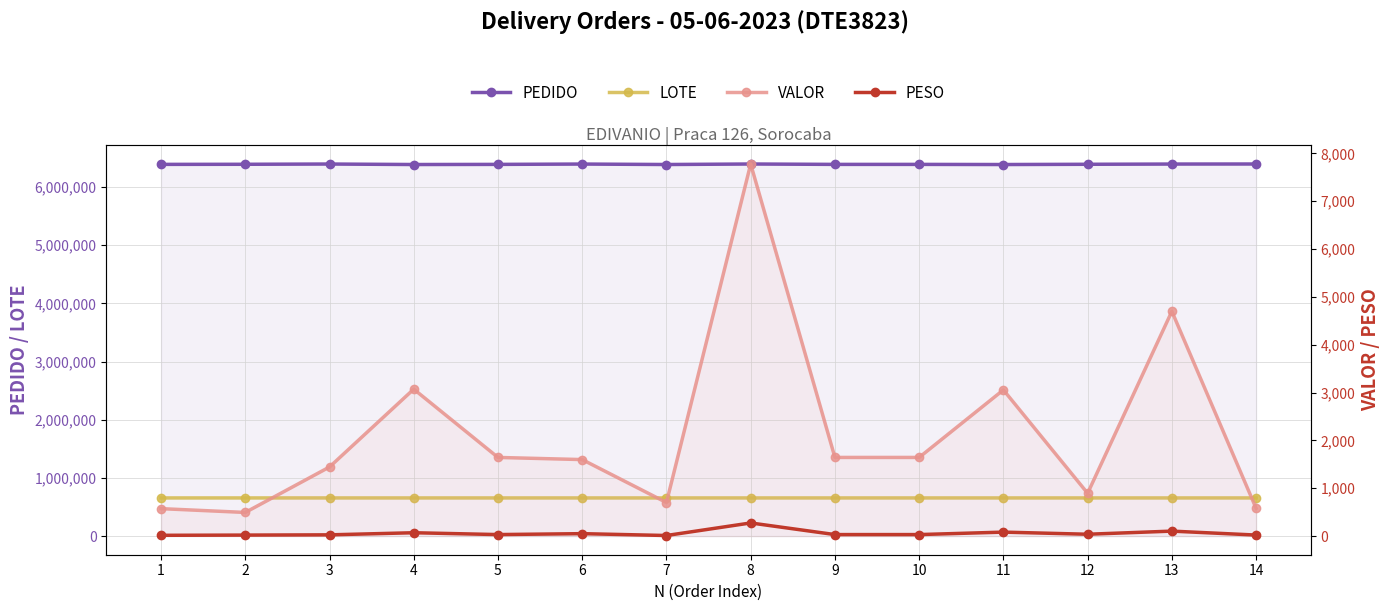

Reading left to right, list all the values displayed in this chart.

PEDIDO: 1=6390073.0	2=6391714.0	3=6396047.0	4=6387603.0	5=6389902.0	6=6395682.0	7=6387711.0	8=6396533.0	9=6389906.0	10=6389904.0	11=6387449.0	12=6391678.0	13=6395673.0	14=6396513.0
LOTE: 1=656220.0	2=656222.0	3=656216.0	4=656216.0	5=656216.0	6=656216.0	7=656216.0	8=656216.0	9=656216.0	10=656216.0	11=656216.0	12=656216.0	13=656218.0	14=656218.0
VALOR: 1=574.4	2=494.7	3=1444.8	4=3072.1	5=1644.8	6=1599.8	7=701.7	8=7778.4	9=1644.8	10=1644.8	11=3056.2	12=895.5	13=4699.0	14=581.6
PESO: 1=17.0	2=21.6	3=26.6	4=70.7	5=32.2	6=51.5	7=12.8	8=275.2	9=32.2	10=32.2	11=83.6	12=39.1	13=104.5	14=22.1